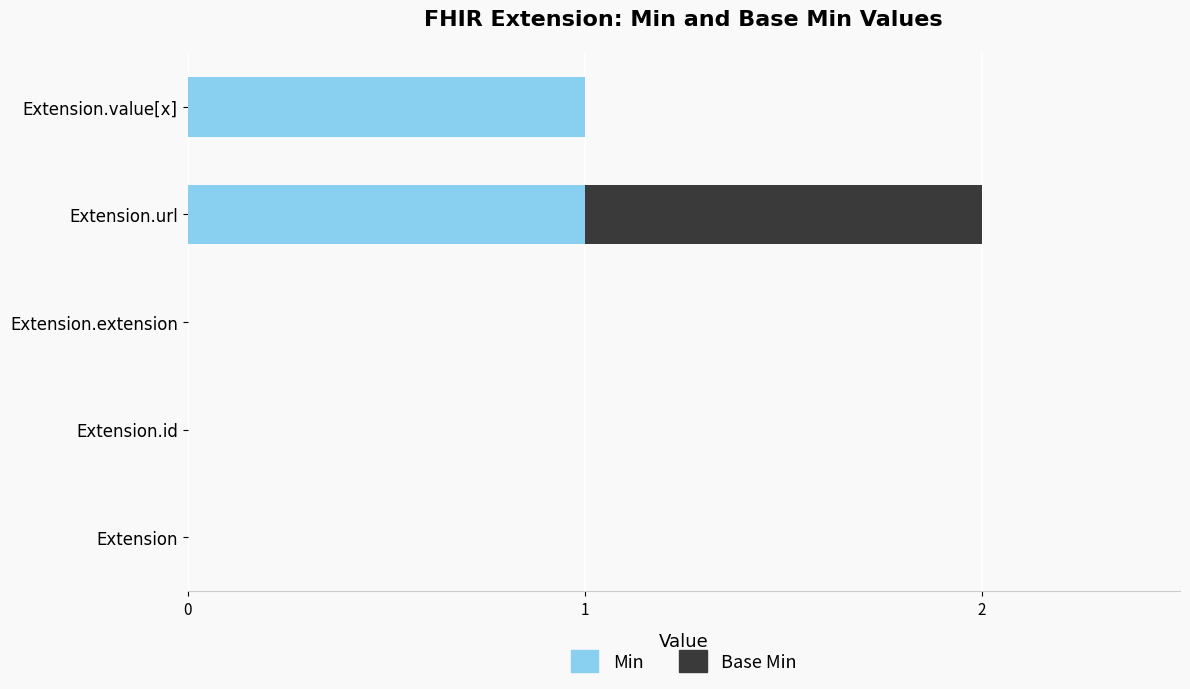

At which category is the sum across all series the highest?

Extension.url